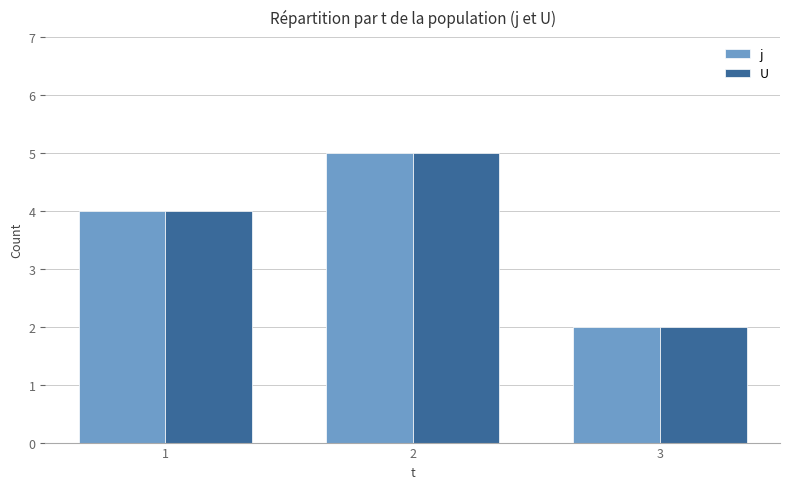

List the labels in order of U value, smallest first.

3, 1, 2